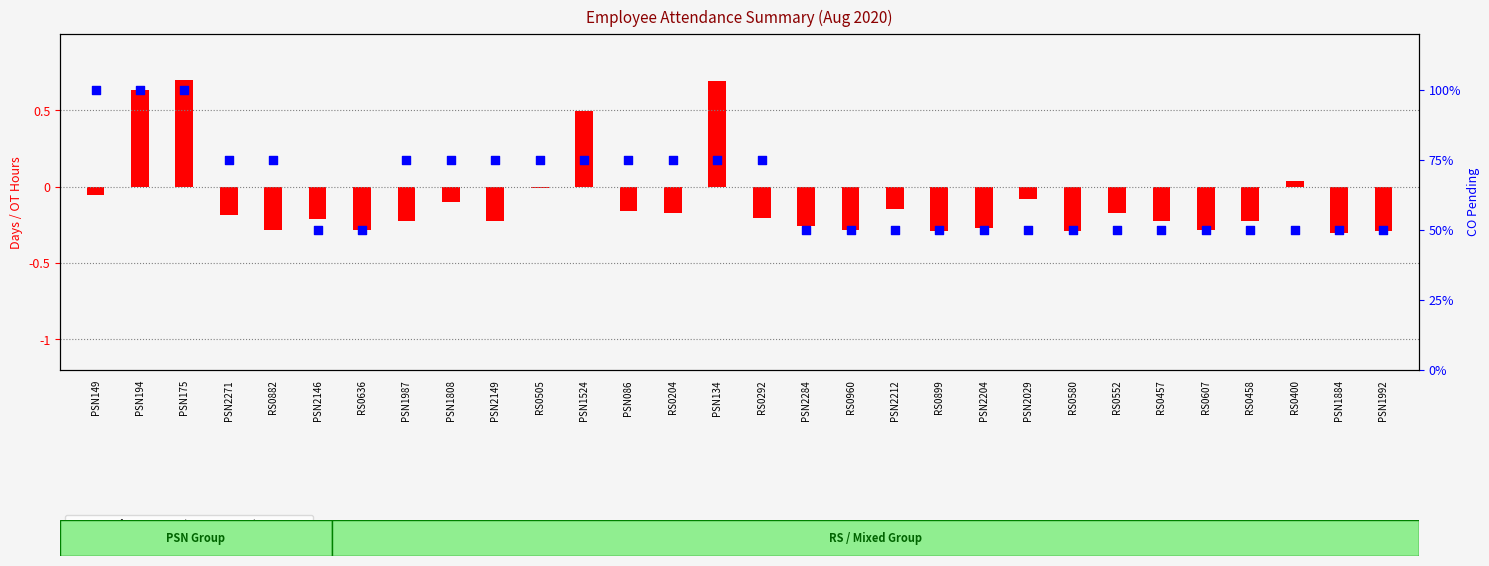

Which series reaches the minimum Y coordinate?

transformed count (OT hrs normalized)